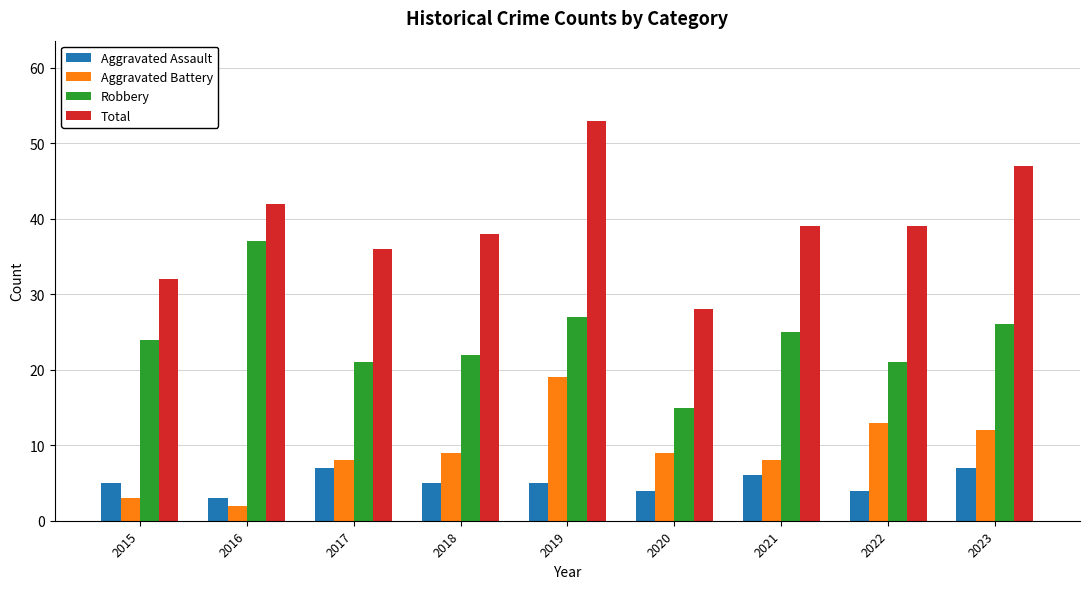

What are all the series names shown in the legend?

Aggravated Assault, Aggravated Battery, Robbery, Total